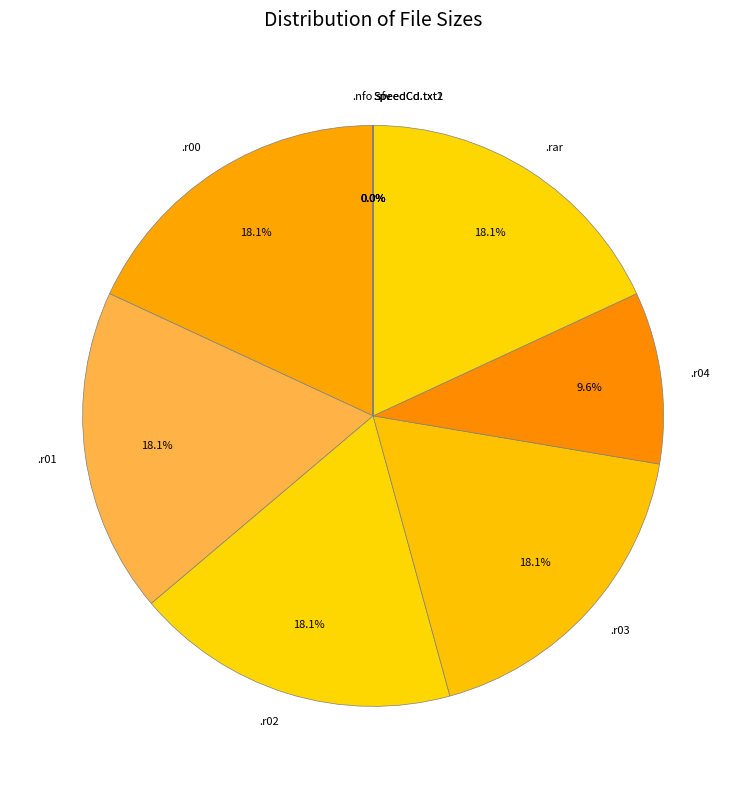

What is the ratio of the value at .r04 to the value at .r01?

0.5